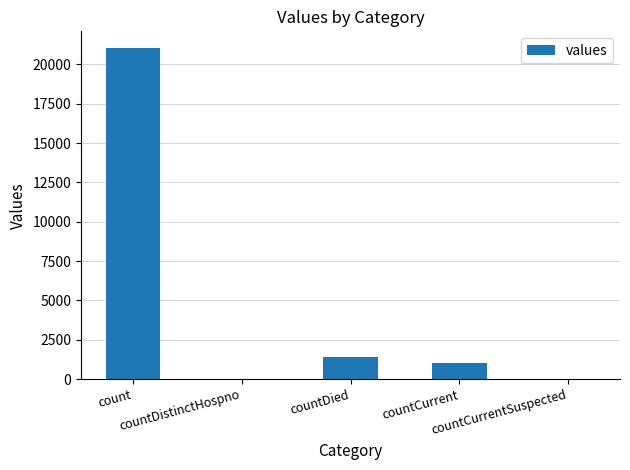

What is the maximum value shown in the chart?

21050